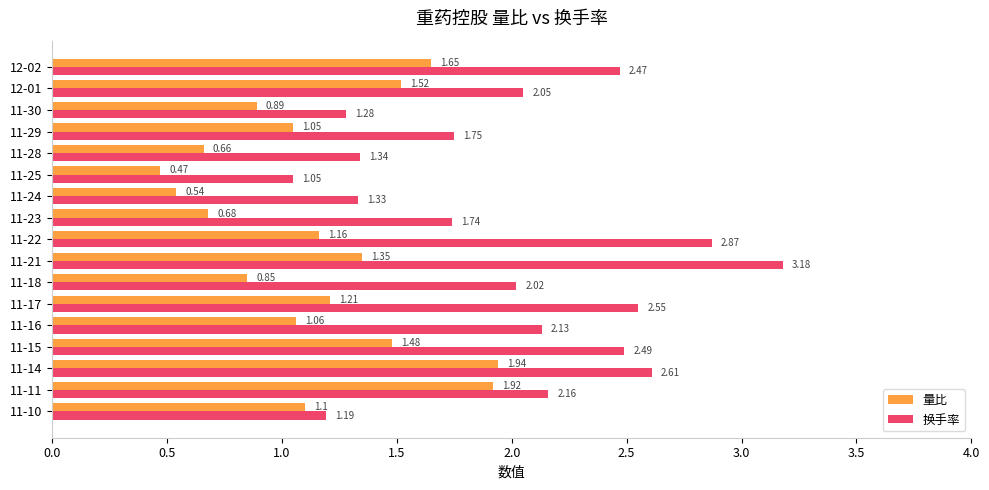

Which series has the largest range (max minus min)?

换手率